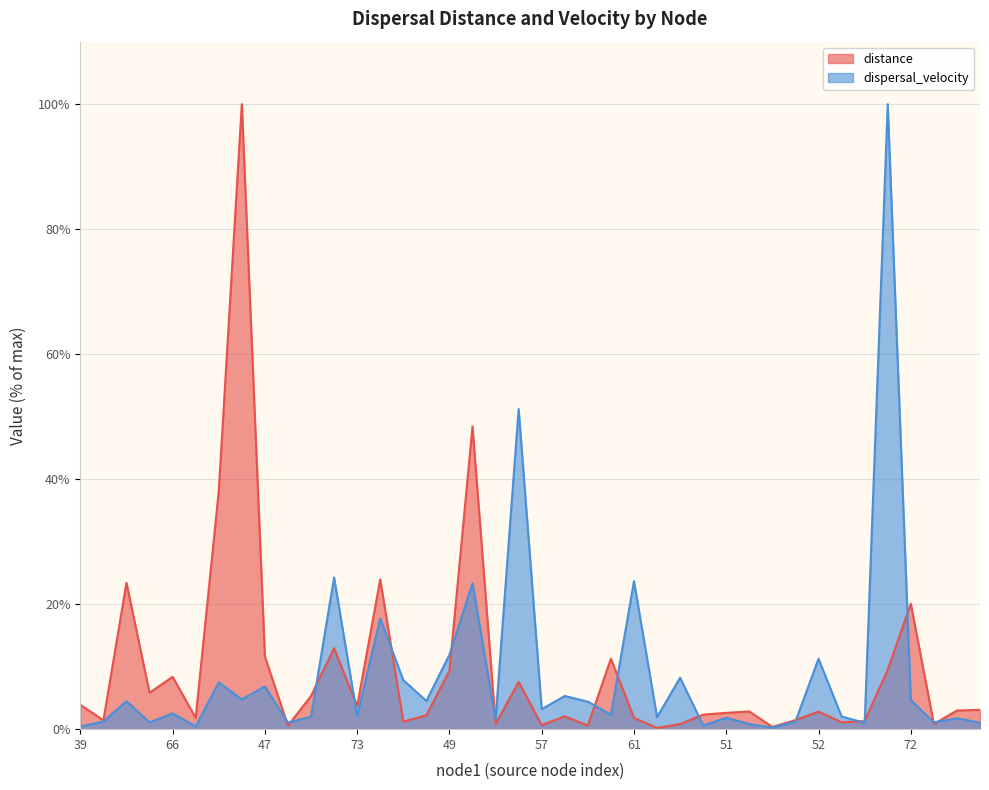

What is the label of the 29th point from the left?

51